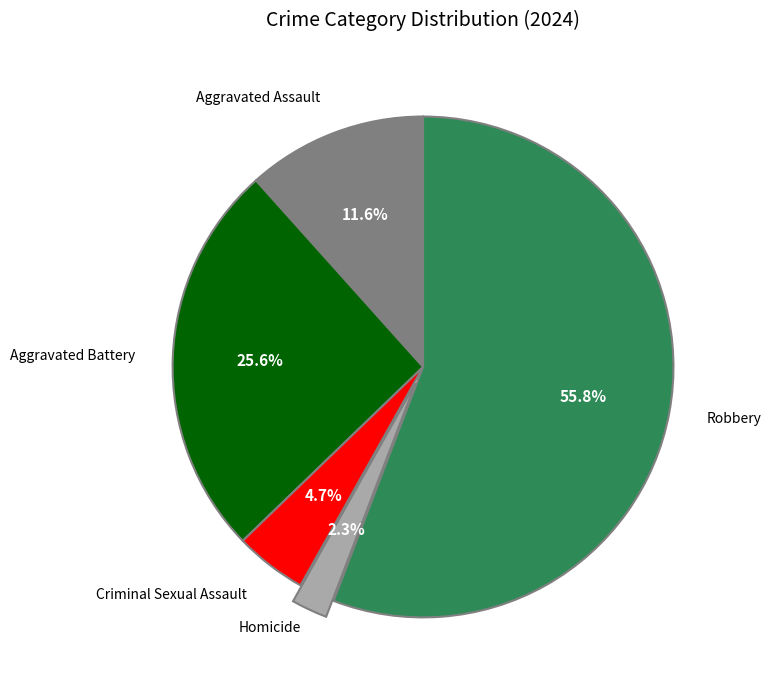

Rank the categories by value from highest to lowest.

Robbery, Aggravated Battery, Aggravated Assault, Criminal Sexual Assault, Homicide